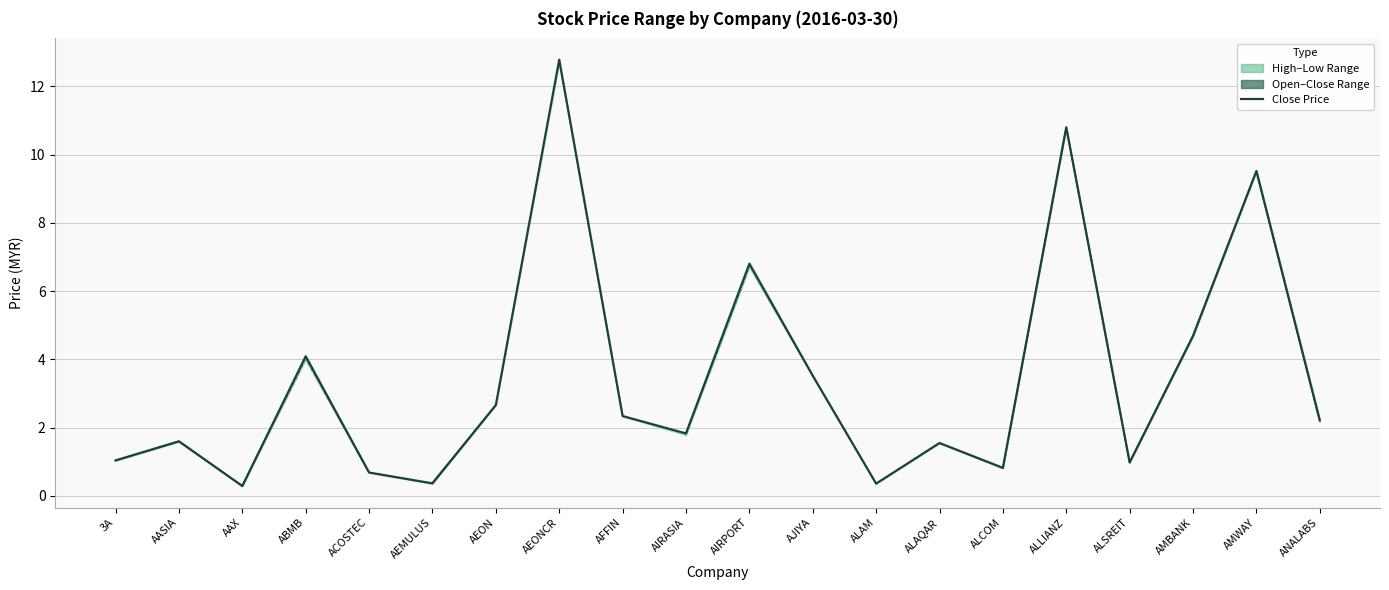

Reading left to right, transcribe all the data shown in this chart.

3A=1.0	AASIA=1.6	AAX=0.3	ABMB=4.1	ACOSTEC=0.7	AEMULUS=0.4	AEON=2.7	AEONCR=12.8	AFFIN=2.3	AIRASIA=1.8	AIRPORT=6.8	AJIYA=3.5	ALAM=0.4	ALAQAR=1.6	ALCOM=0.8	ALLIANZ=10.8	ALSREIT=1.0	AMBANK=4.7	AMWAY=9.5	ANALABS=2.2